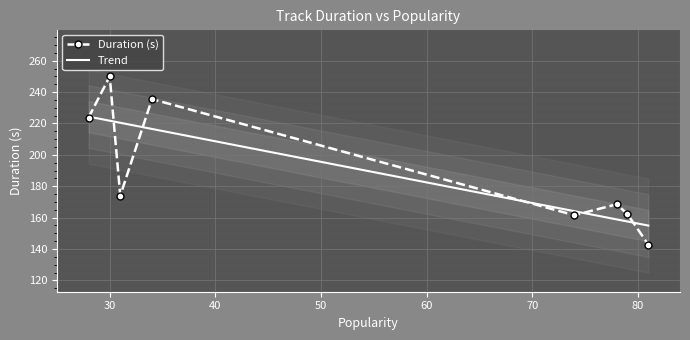

What is the sum of all values?

1518.5